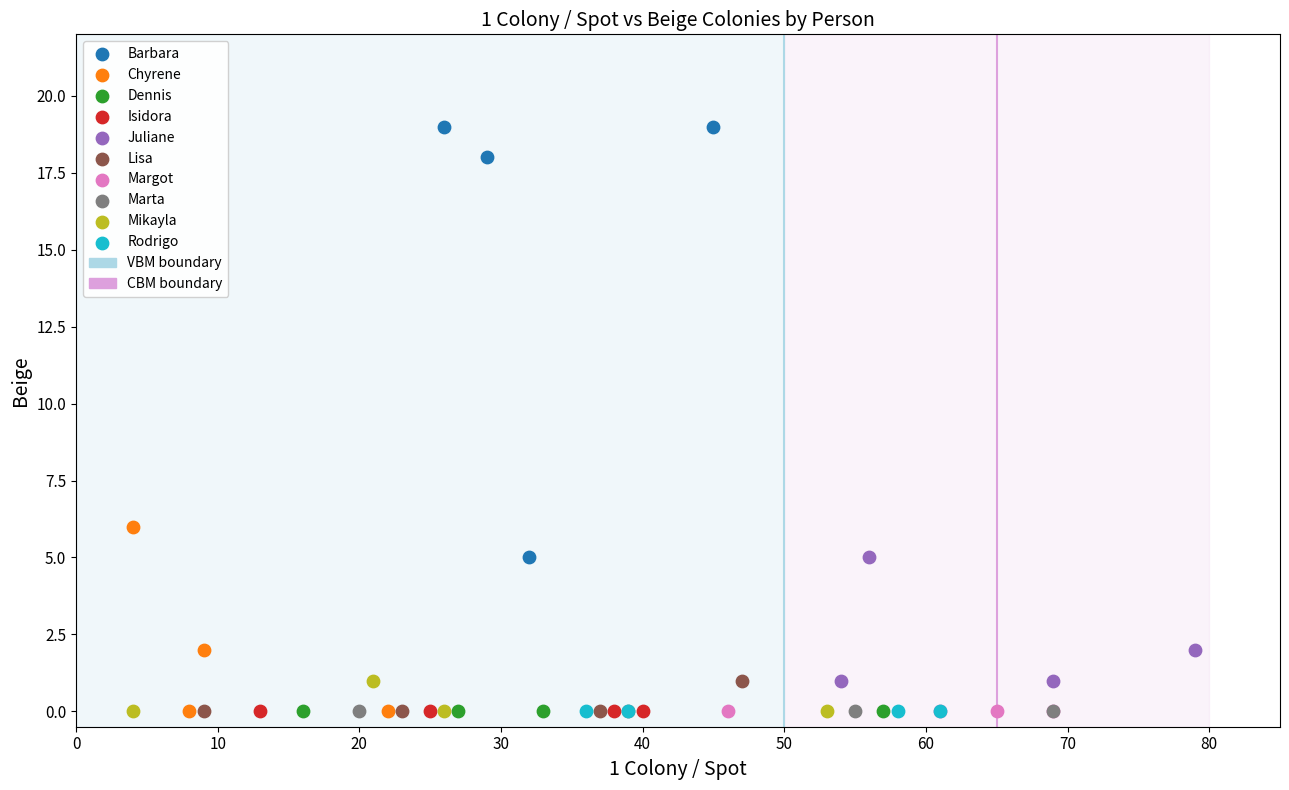

Which series contains the highest Y value?

Barbara